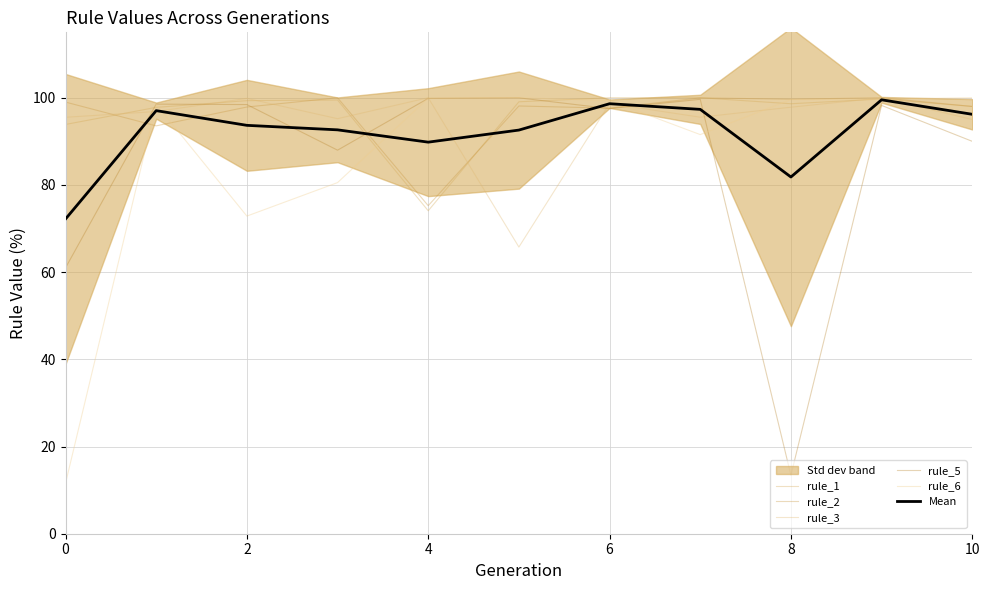

Is this an area chart (filled region under the line)?

No